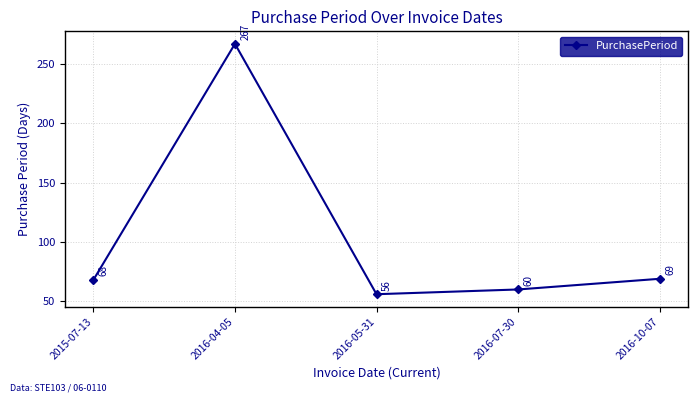

What is the ratio of the value at 2016-05-31 to the value at 2016-04-05?

0.2